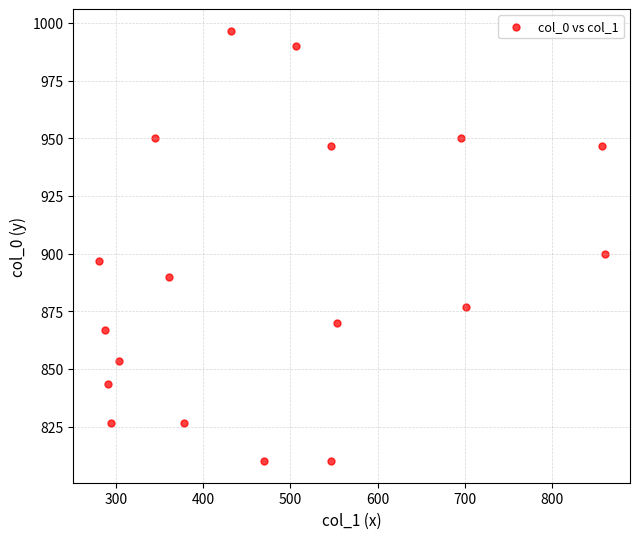

What is the range of Y values (max minus min)?

186.7